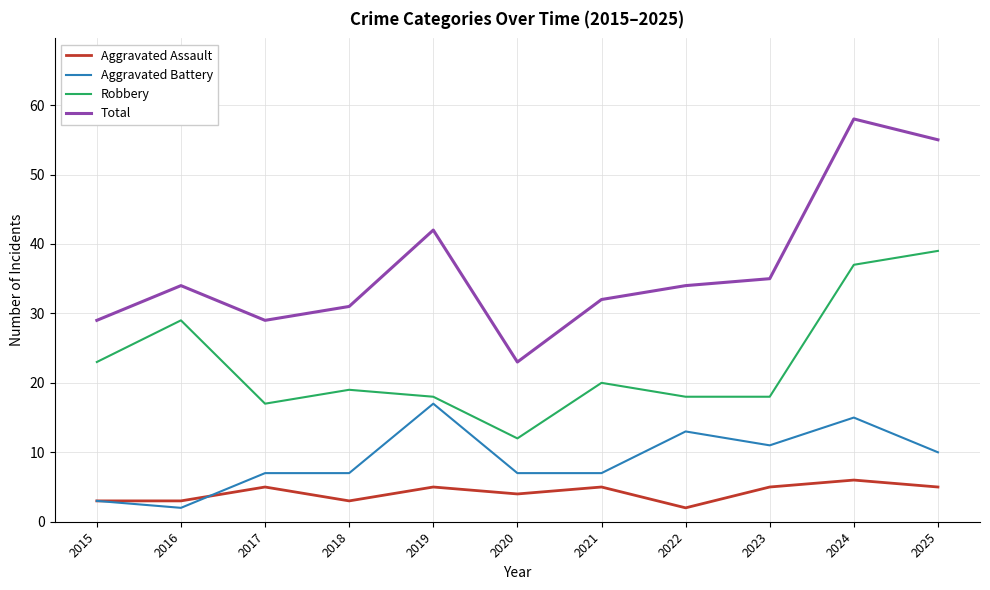

Is it true that Total equals 32 at 2021?

True